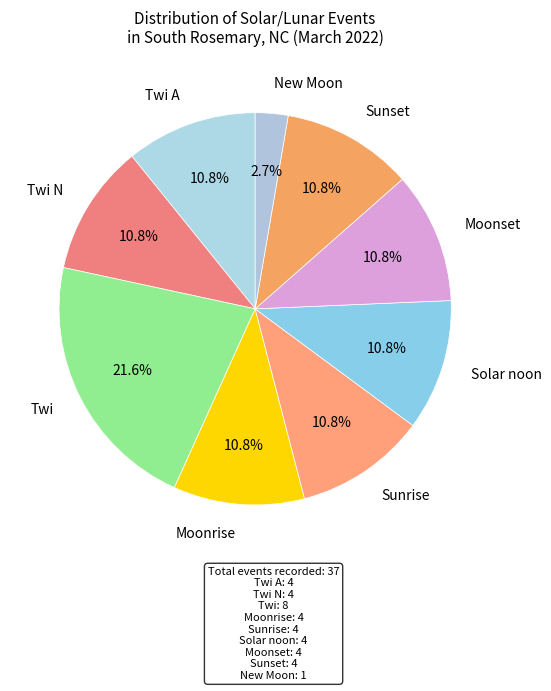

To the nearest percent, what is the difference between the largest and smallest slice percentages?

19%